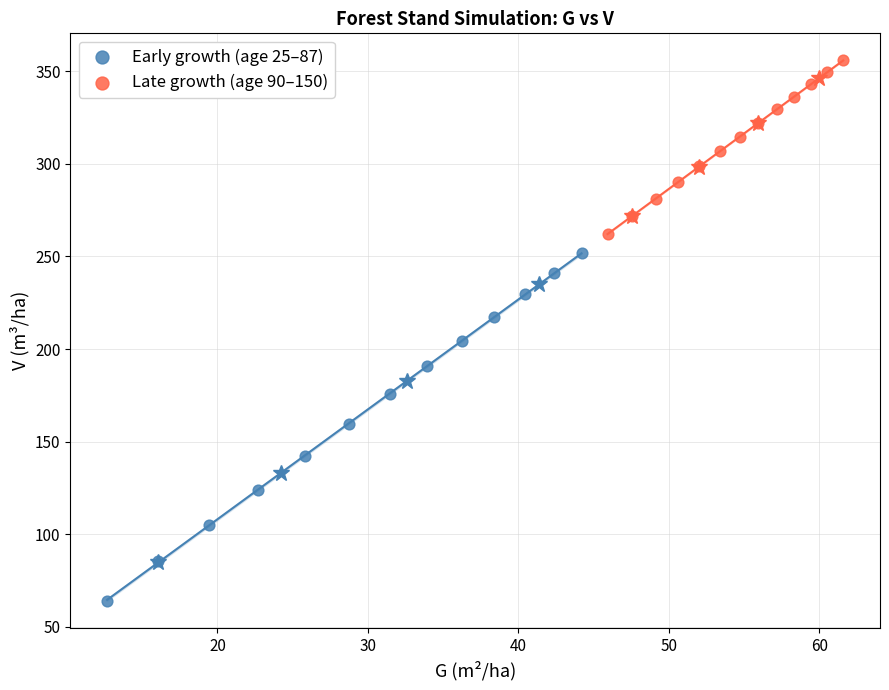

Which series contains the highest Y value?

Late growth (age 90–150)